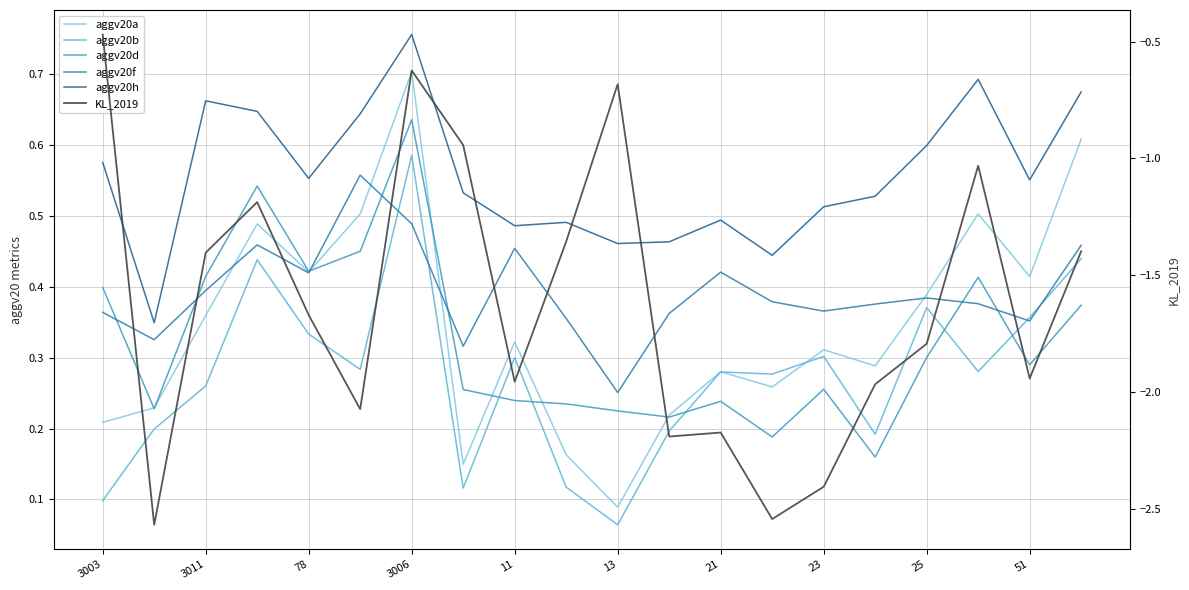

After their last crossing, which series has the higher values: aggv20b or aggv20f?

aggv20f